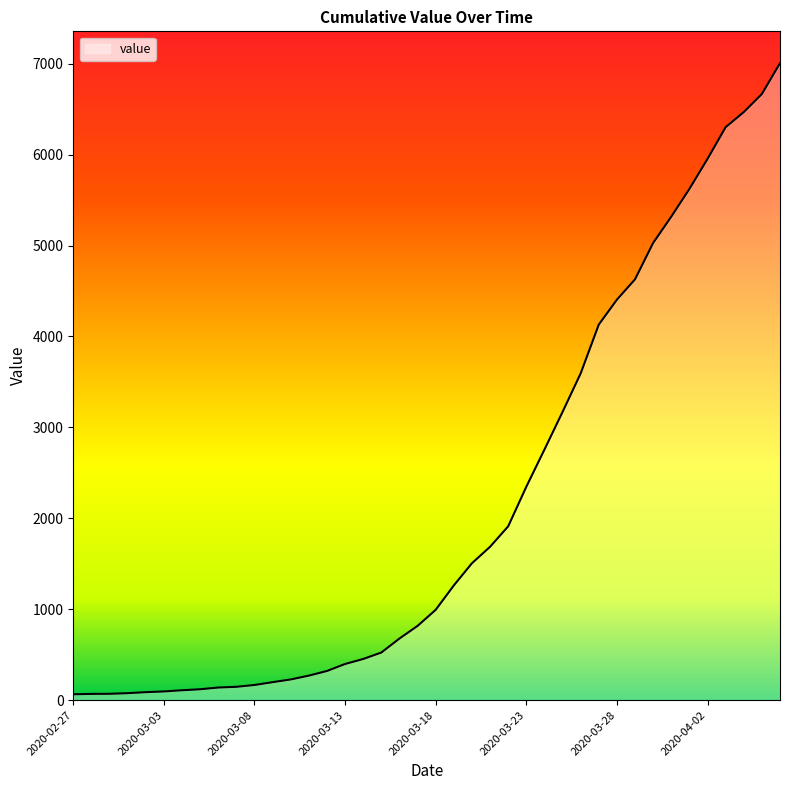

What is the difference between the maximum and minimum values?

6941